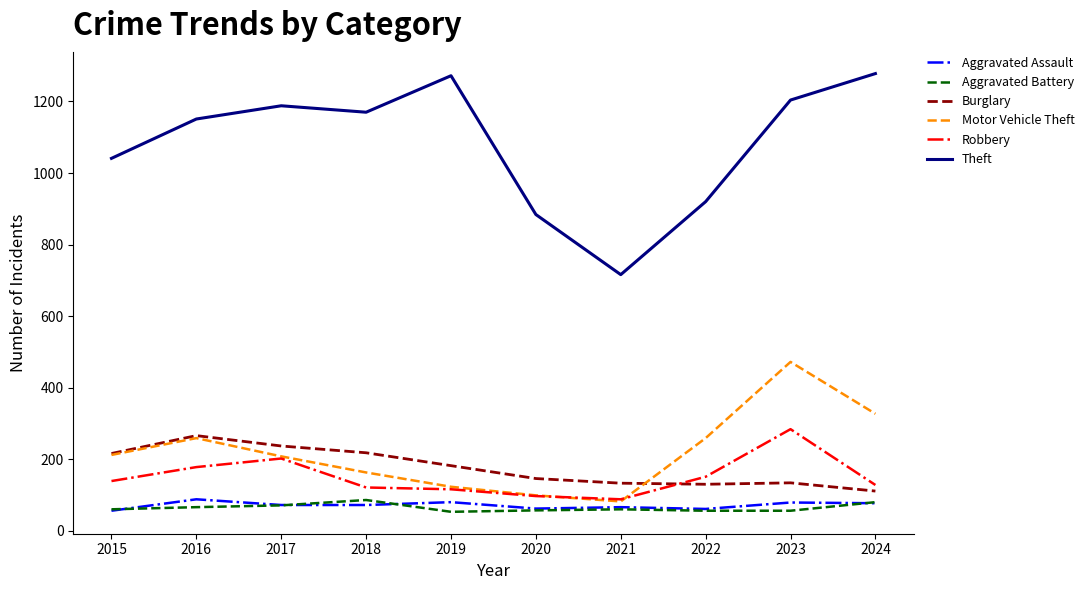

True or false: Burglary has a value of 133 at 2021.

True